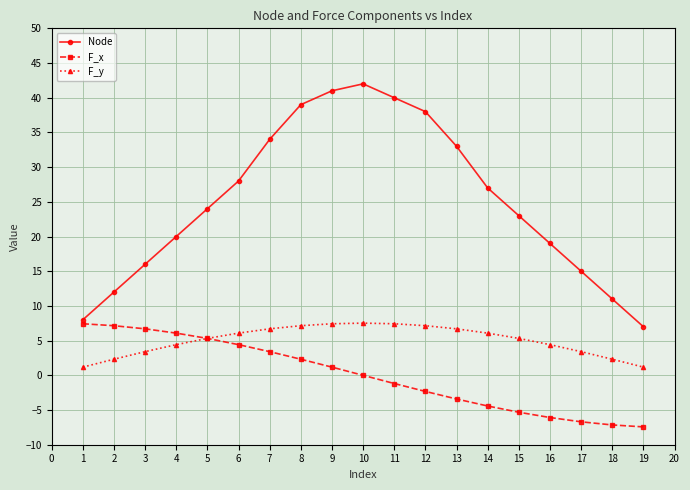

Which series has the largest total across all categories?

Node